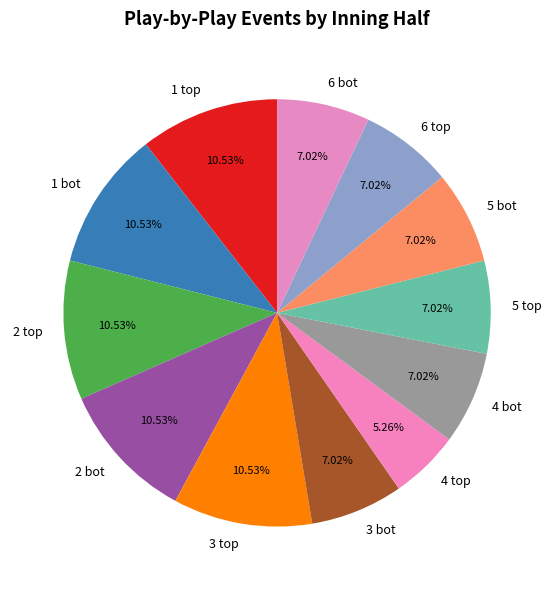

How many slices are in this pie chart?

12